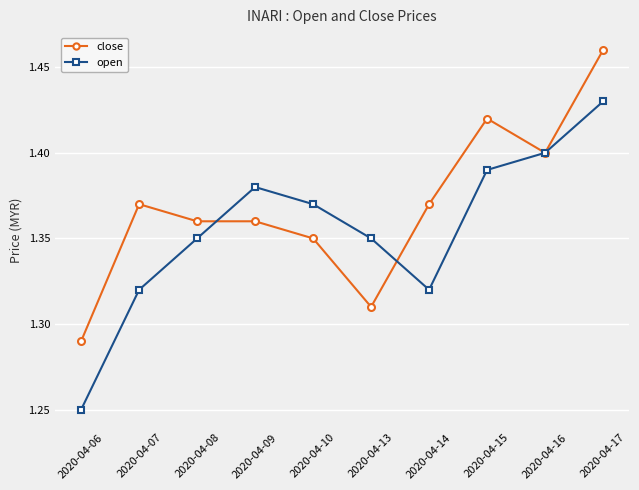

True or false: open and close cross at least once.

True